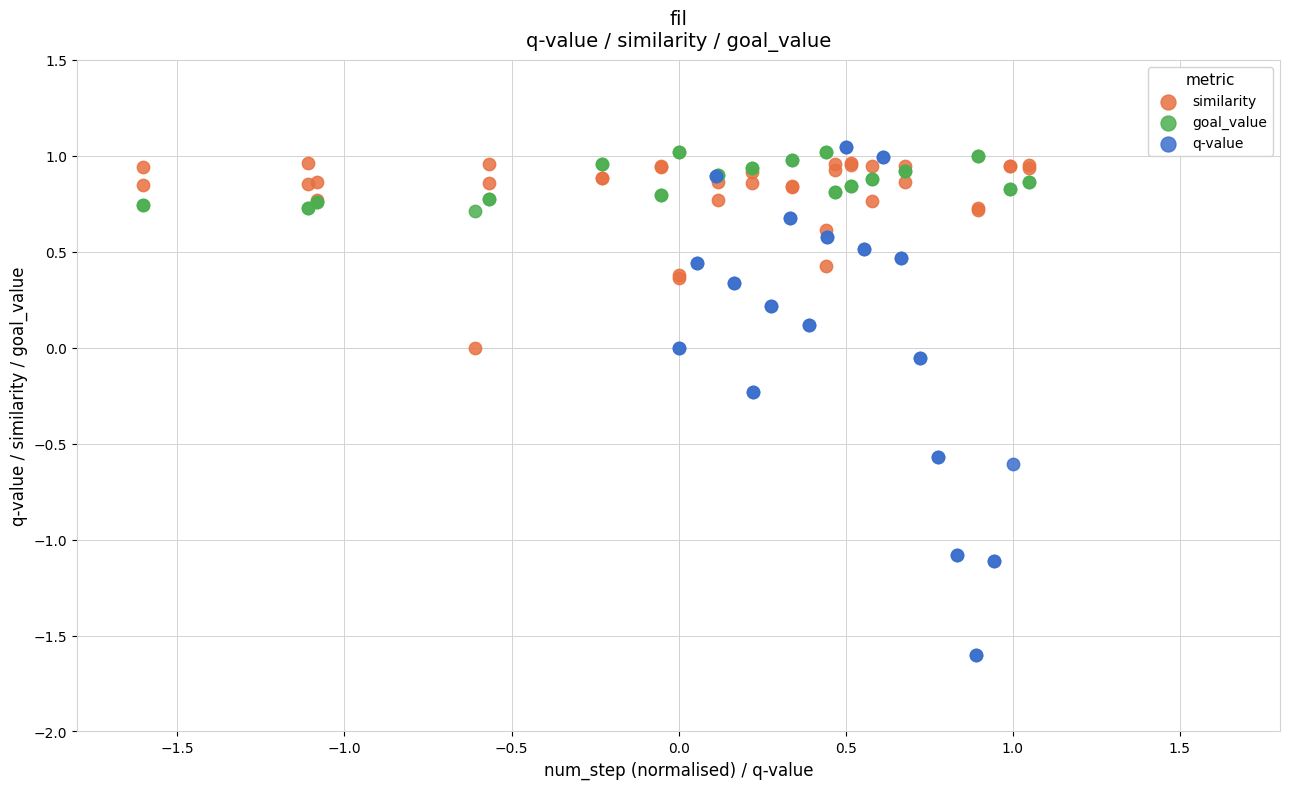

Which series contains the lowest Y value?

q-value